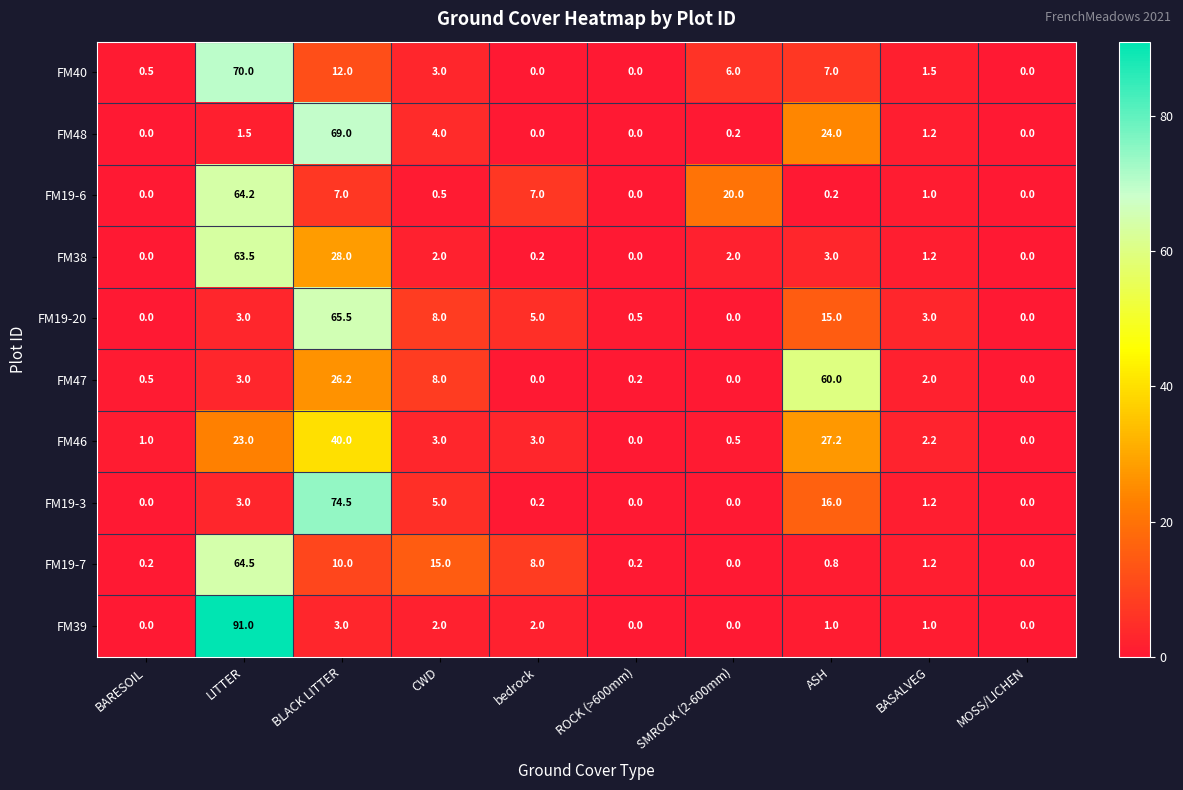

True or false: FM46 has a value of -15.6 at ROCK (>600mm).

False